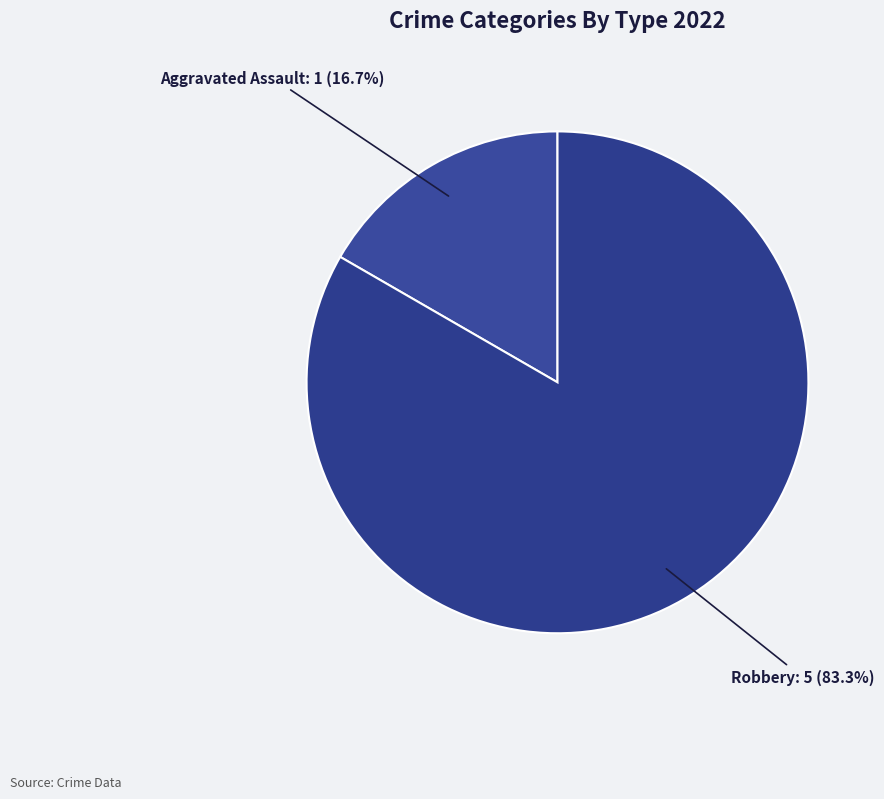

What percentage is the Aggravated Assault slice, to the nearest percent?

17%